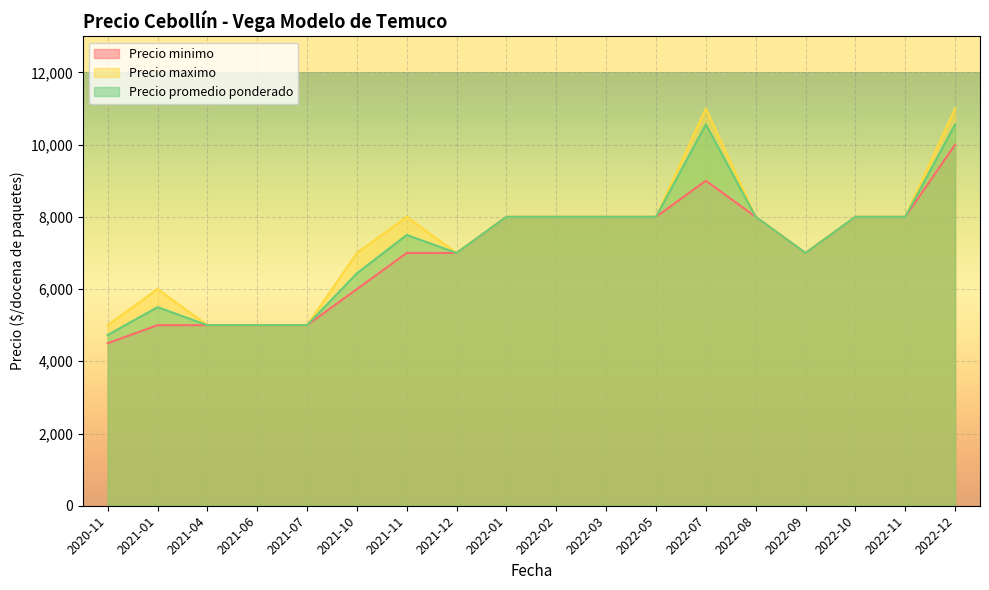

Which series has the largest range (max minus min)?

Precio maximo